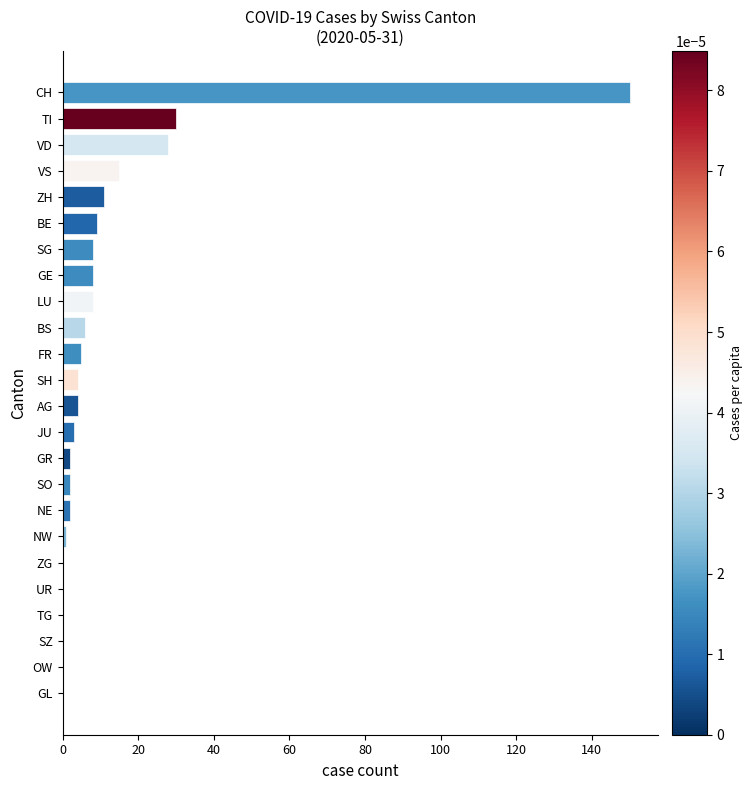

The value at VD is 28. True or false?

True